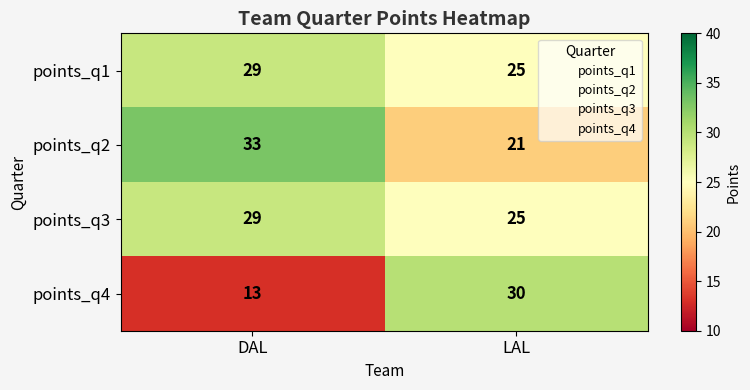

Is the value of points_q1 at DAL greater than the value of points_q4 at DAL?

Yes